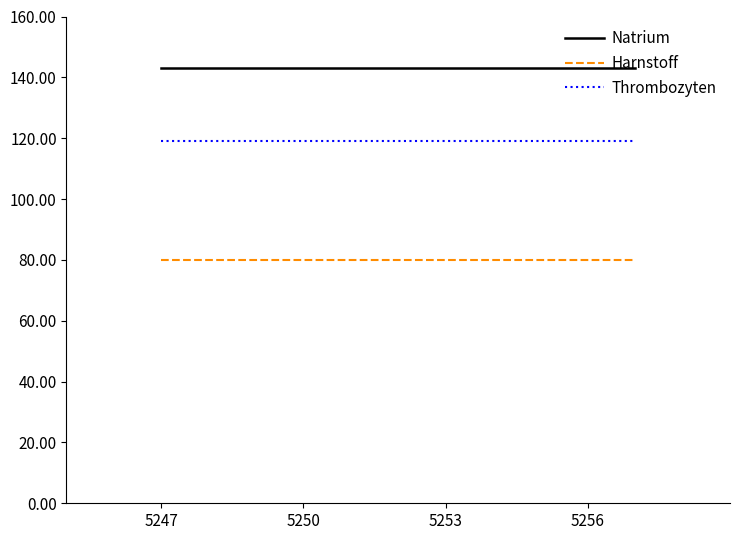

How many lines are shown in the chart?

3